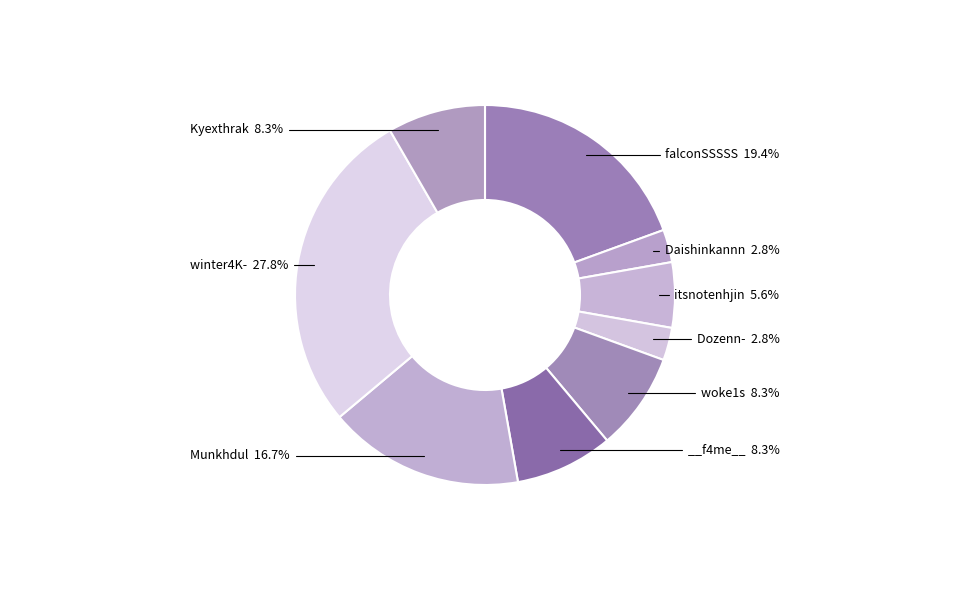

What is the smallest slice in the pie chart?

Daishinkannn